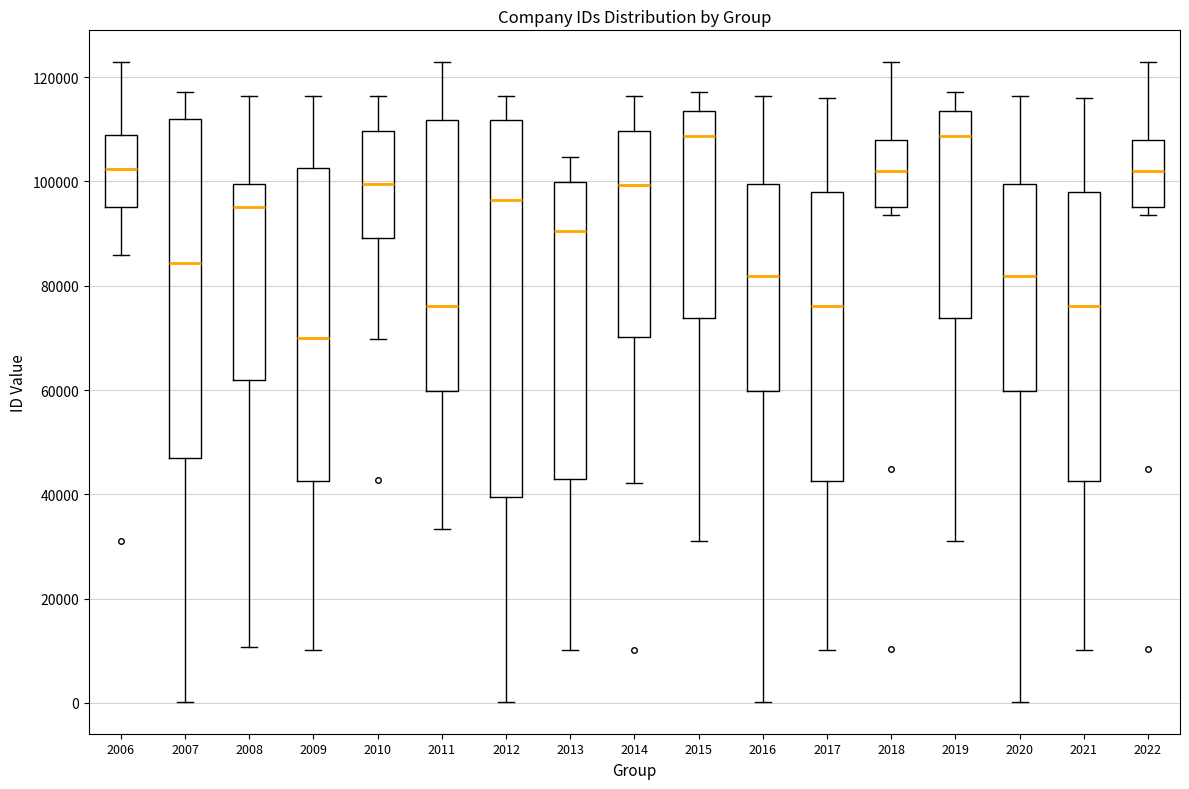

Where is the upper edge of the box at x = 2006 on the y-axis? The values are not printed on the chart, so give them approximately, as read against the axis.

108000